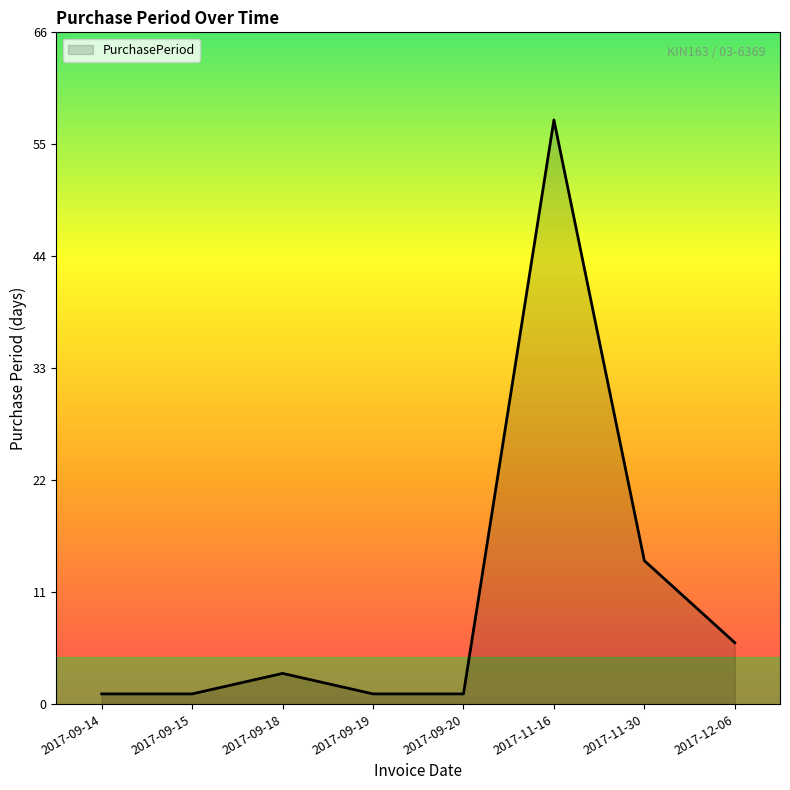

What position from the right is 2017-11-30?

2